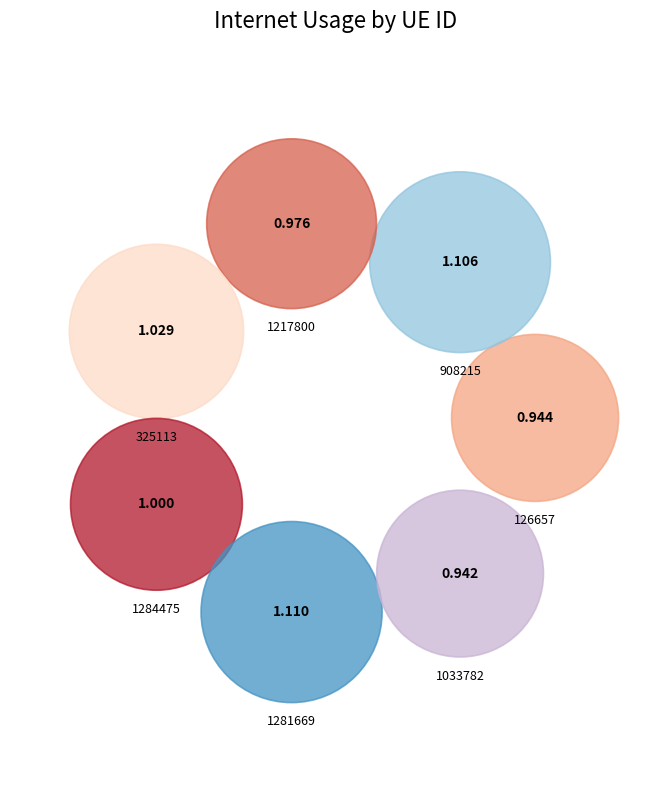

To the nearest percent, what is the difference between the largest and smallest slice percentages?

2%